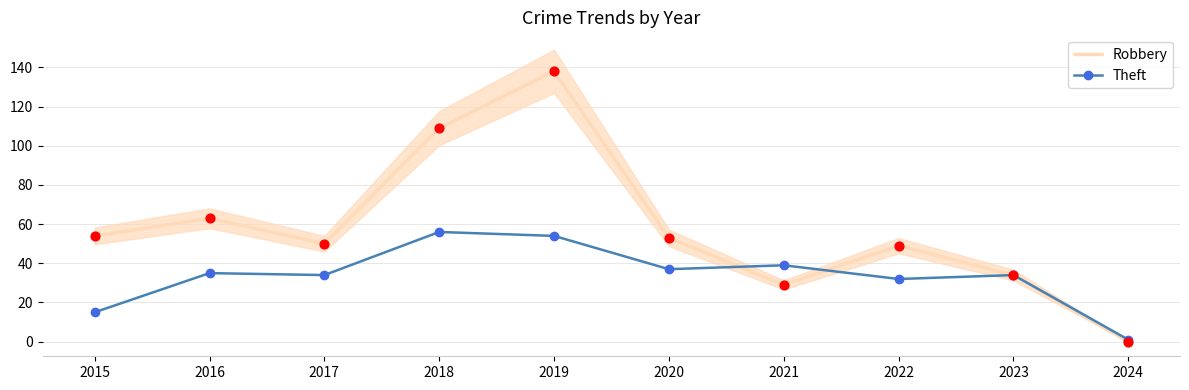

Which series has the largest Y range (max minus min)?

Theft